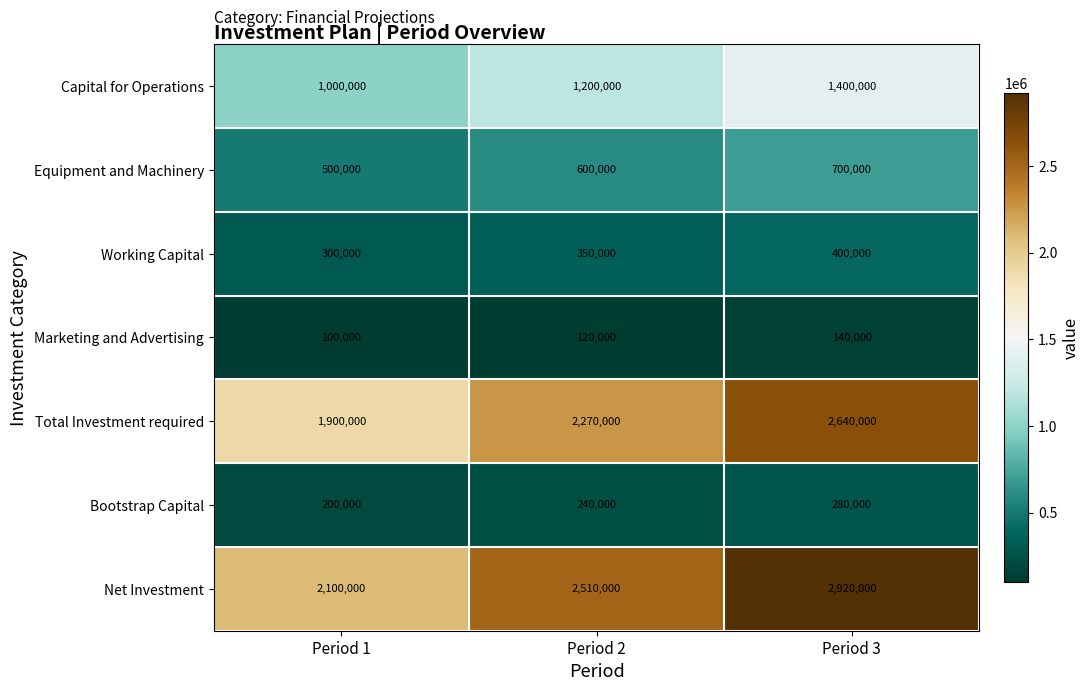

At which category does the chart reach its minimum across all series?

Period 1